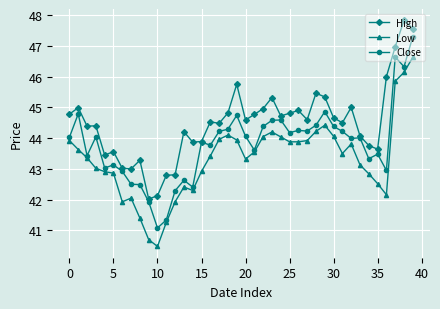

What is the value of the High point at the 5th from the left?

43.5